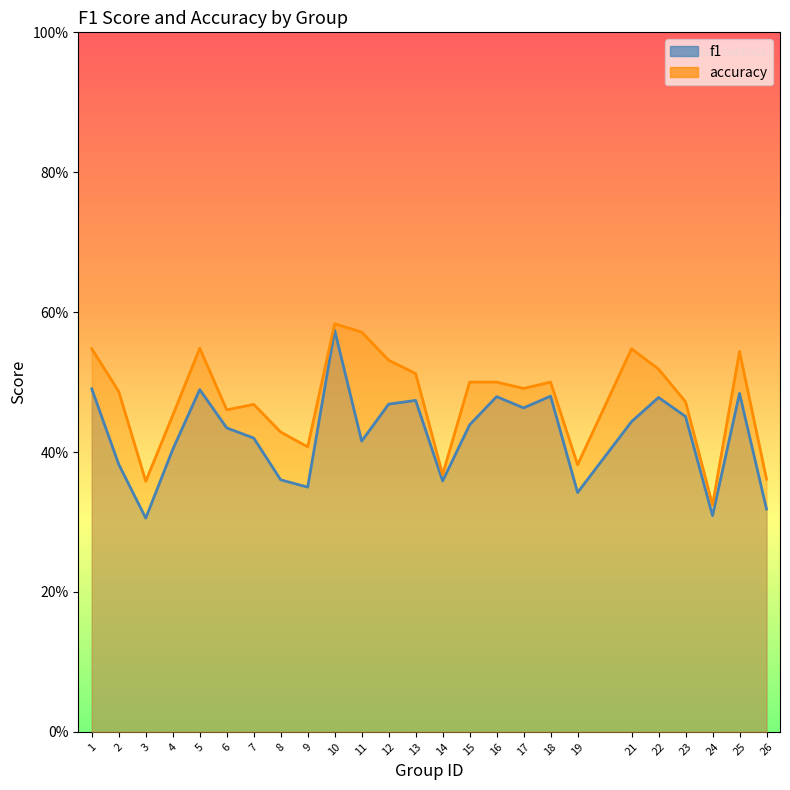

What is the value of the f1 point at the 16th from the left?

0.5